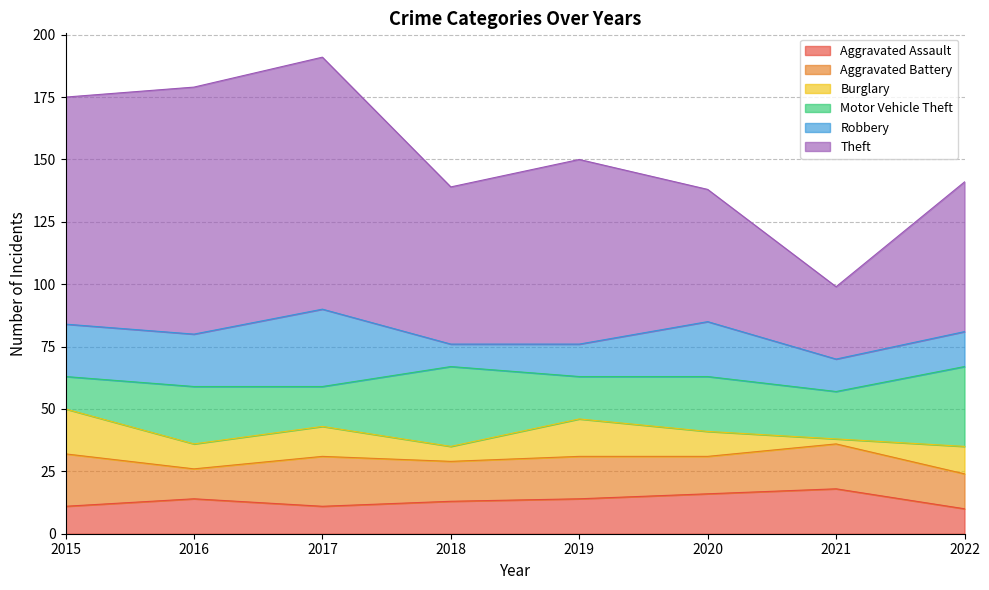

Which series changed the most between 2017 and 2019?

Theft